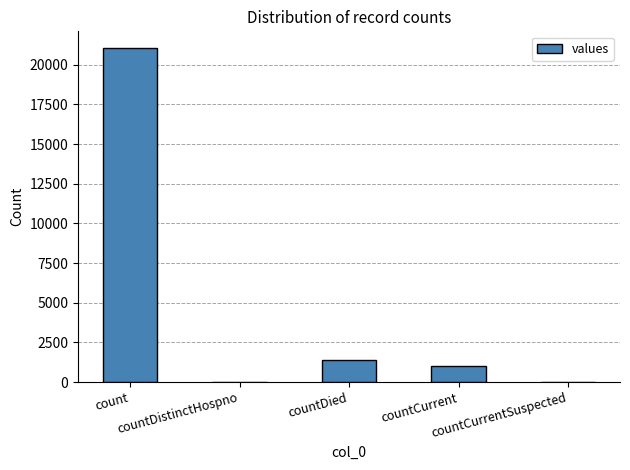

What is the maximum value shown in the chart?

21050